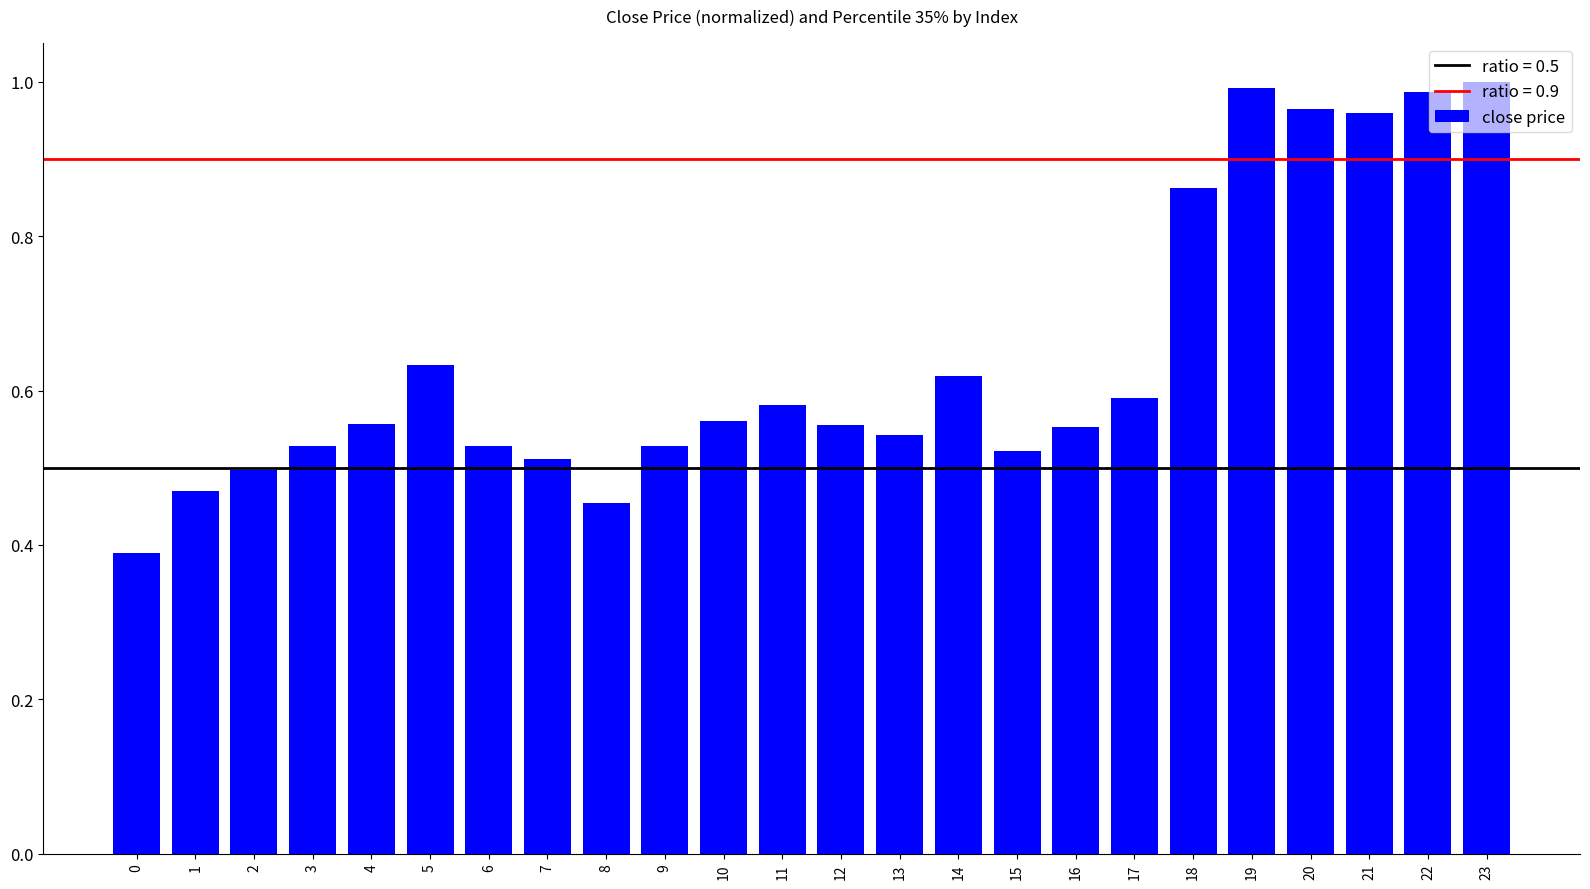

What is the minimum value shown in the chart?

0.4